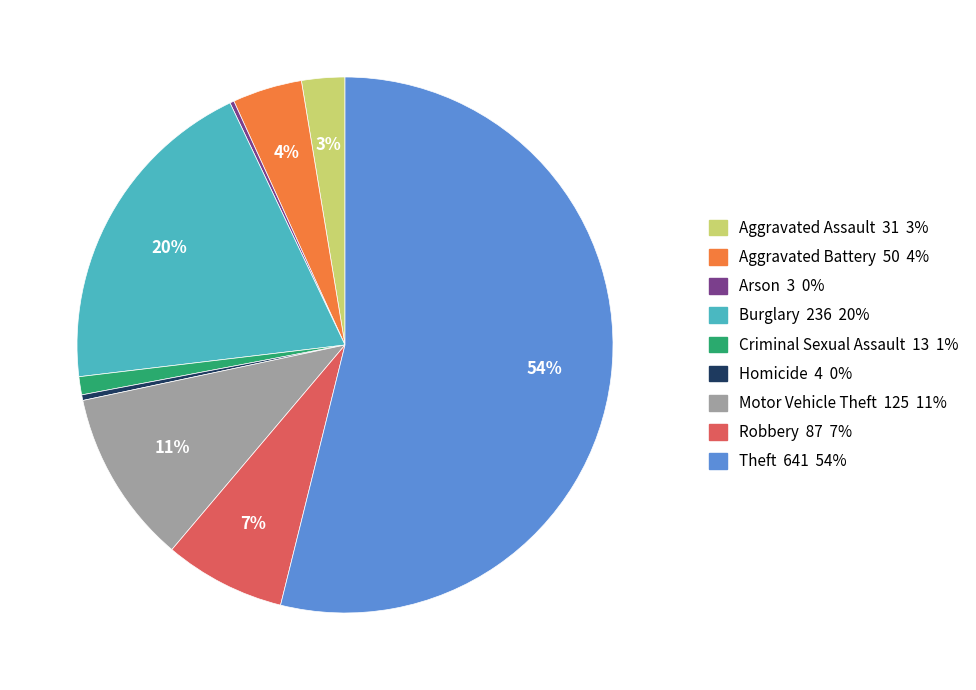

Which has a higher value, Criminal Sexual Assault or Motor Vehicle Theft?

Motor Vehicle Theft